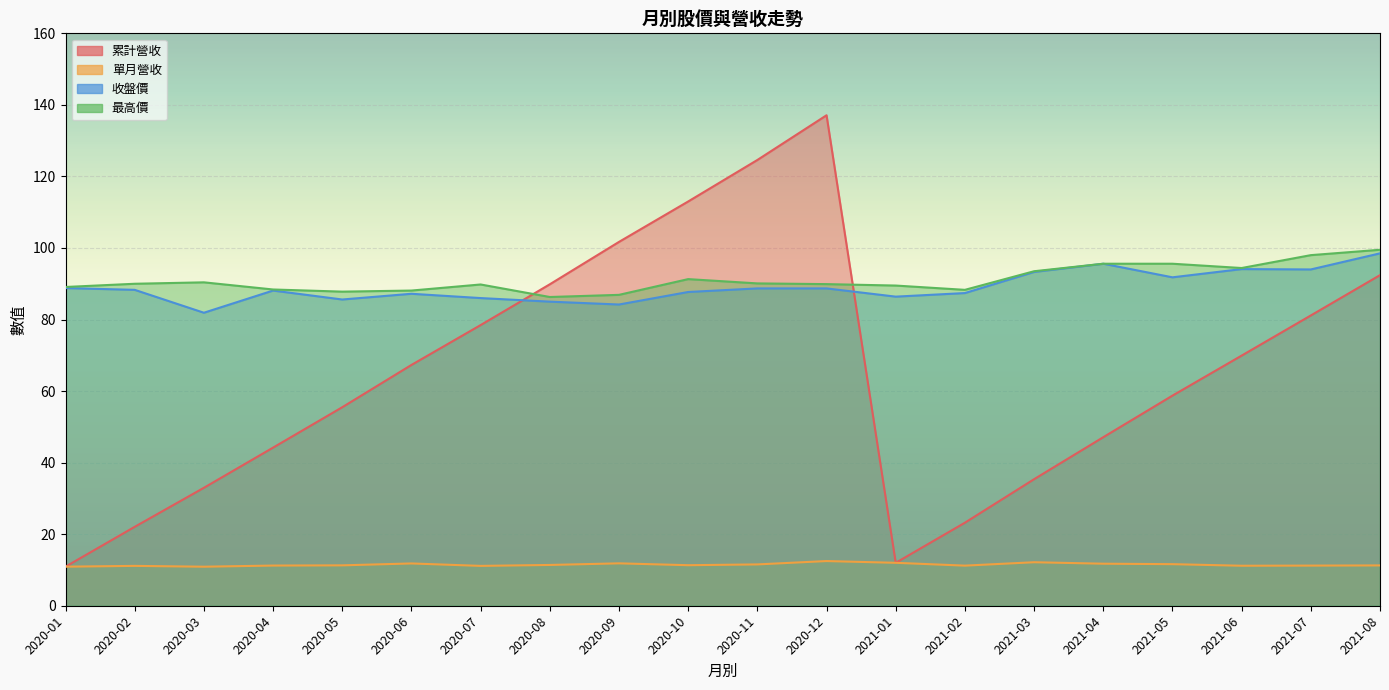

What is the difference between the highest and lowest values at 2021-04?

83.8